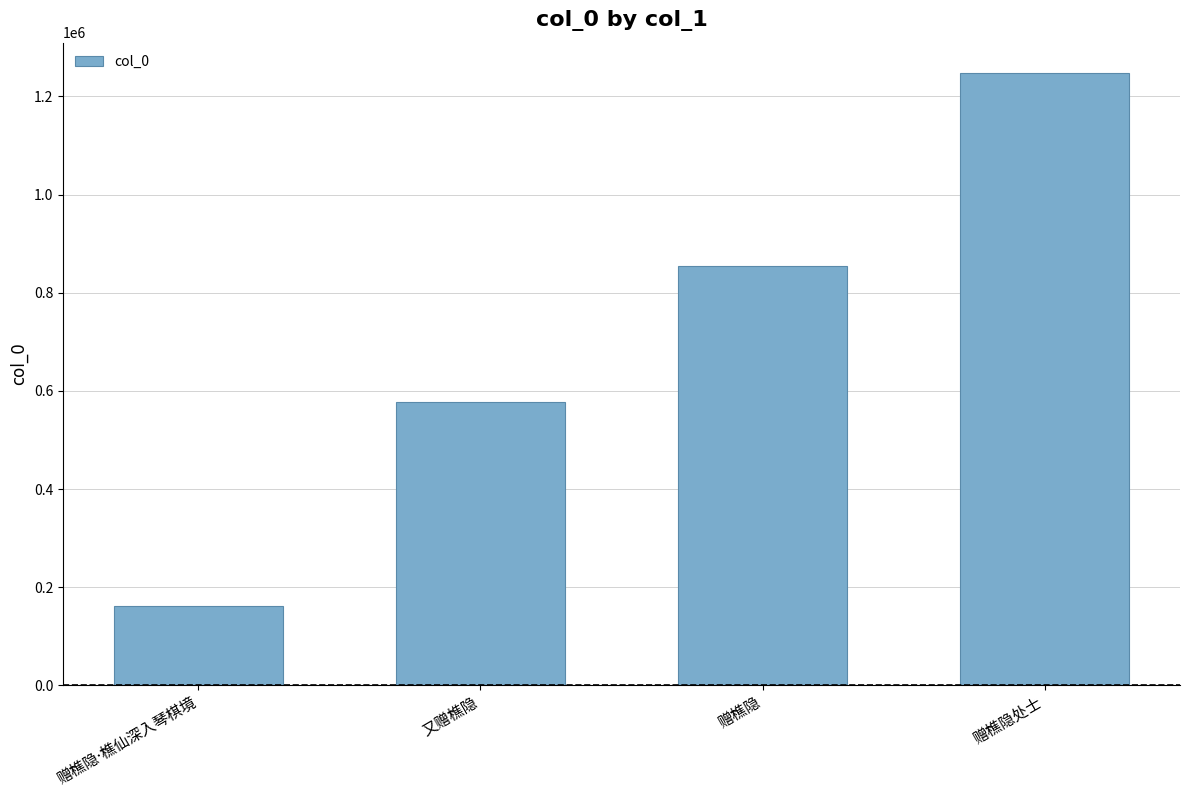

What is the sum of all values?

2840523